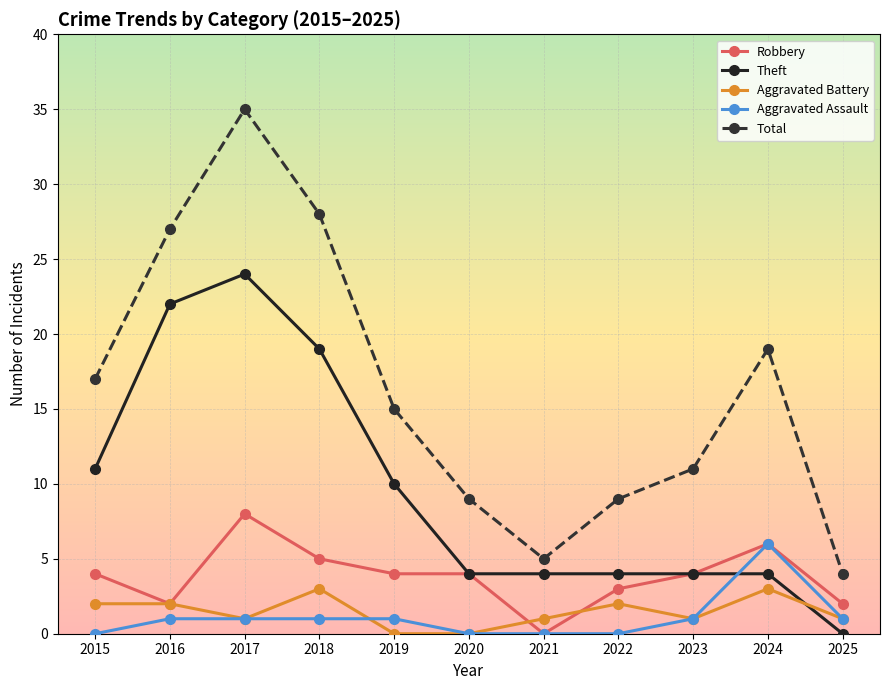

Reading left to right, extract all data points from this chart.

Robbery: 4	2	8	5	4	4	0	3	4	6	2
Theft: 11	22	24	19	10	4	4	4	4	4	0
Aggravated Battery: 2	2	1	3	0	0	1	2	1	3	1
Aggravated Assault: 0	1	1	1	1	0	0	0	1	6	1
Total: 17	27	35	28	15	9	5	9	11	19	4